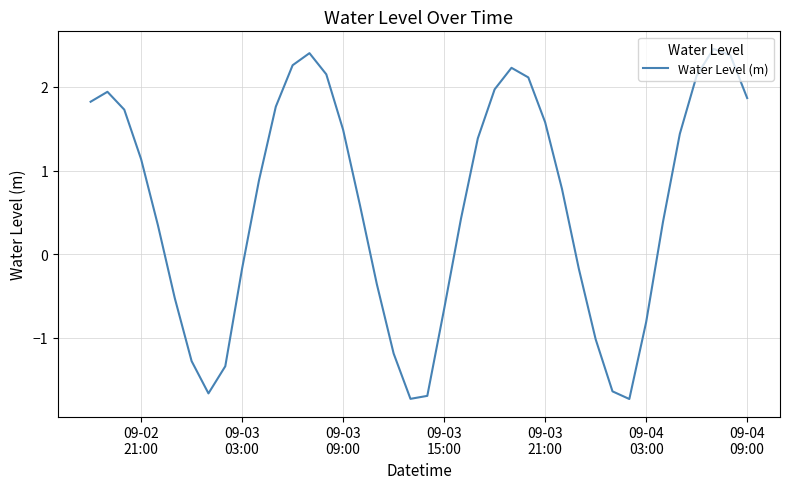

What is the difference between the maximum and minimum values?

4.2